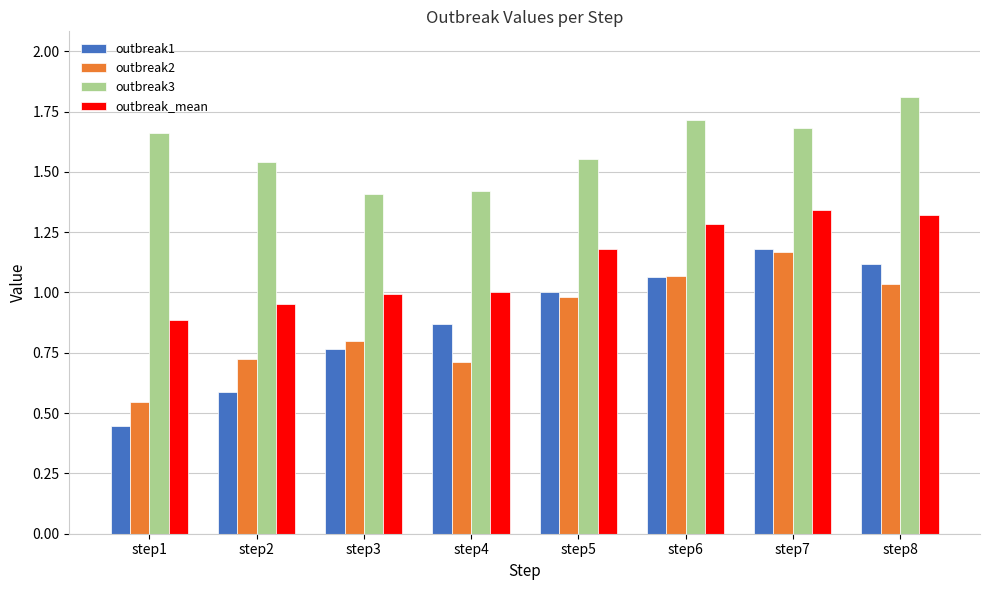

Is it true that outbreak2 equals 1.1 at step6?

True